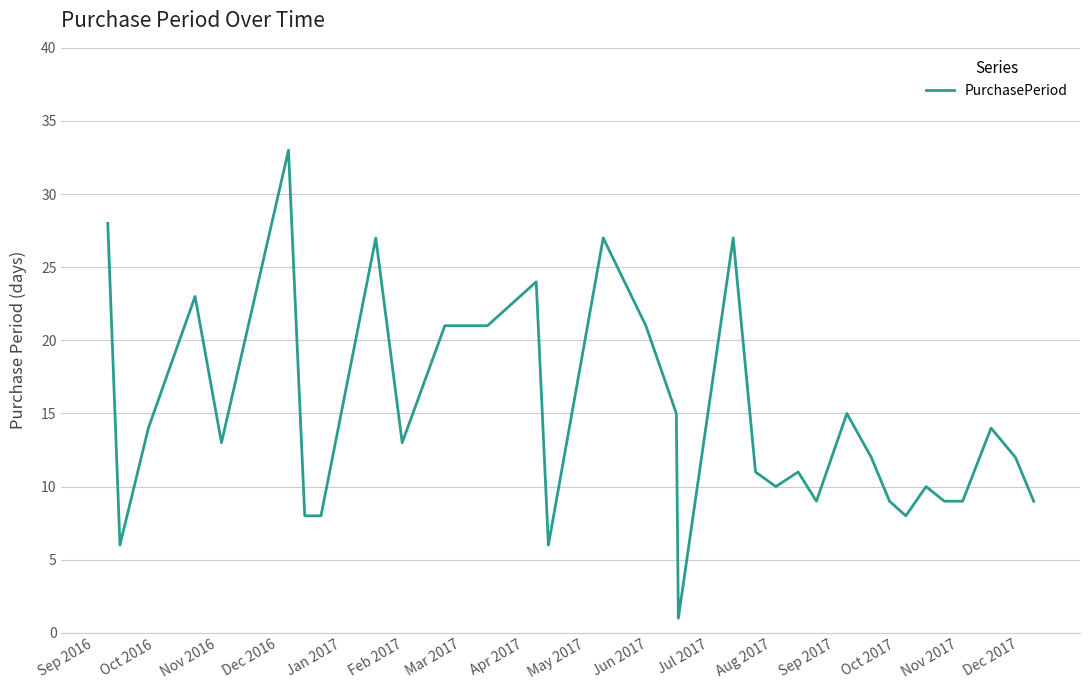

What is the maximum value shown in the chart?

33